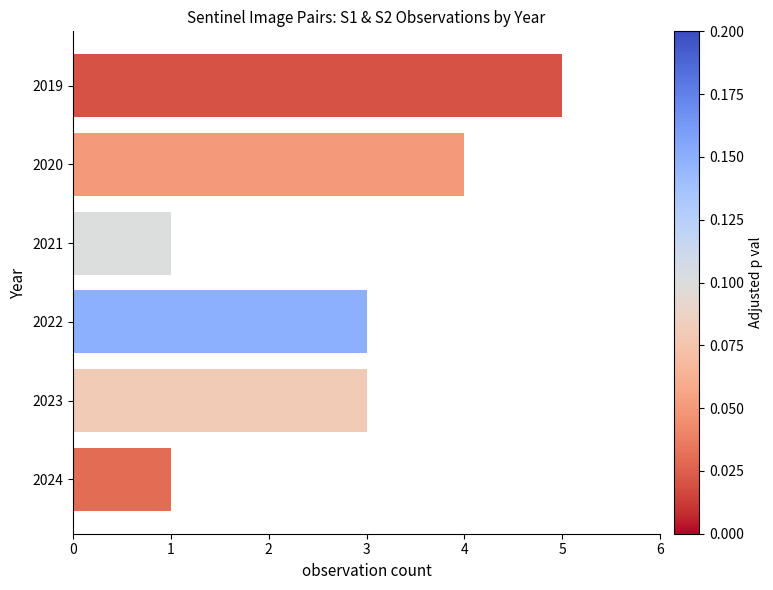

Reading top to bottom, extract all data points from this chart.

2019=5	2020=4	2021=1	2022=3	2023=3	2024=1